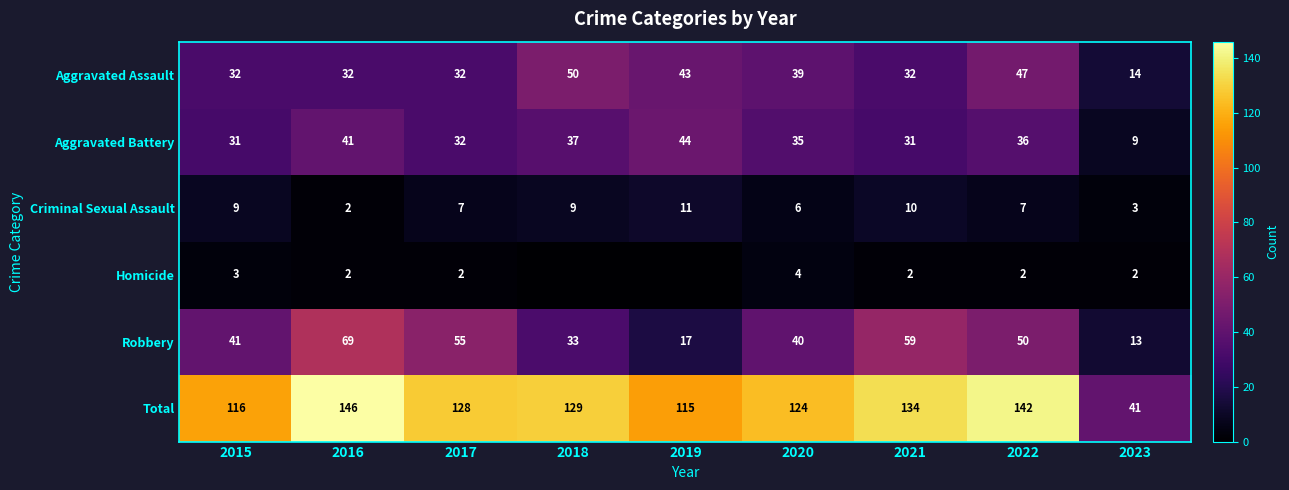

What is the sum of the Total values at 2016 and 2015?

262